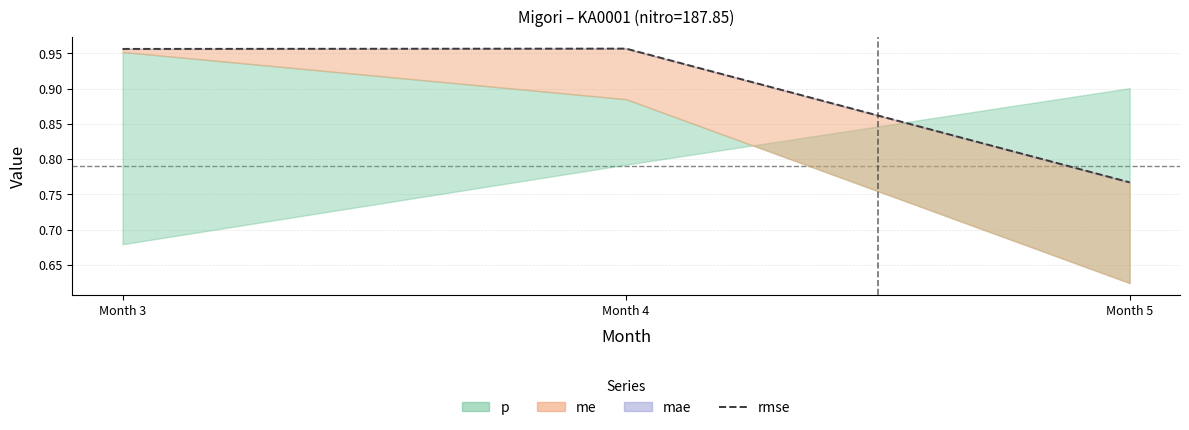

What is the approximate value at Month 4?

1.0